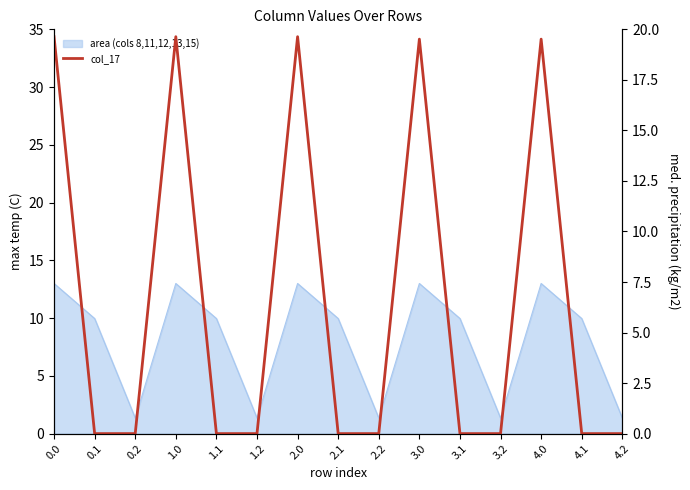

Reading right to left, list all the values displayed in this chart.

4.2=0.0	4.1=0.0	4.0=19.5	3.2=0.0	3.1=0.0	3.0=19.5	2.2=0.0	2.1=0.0	2.0=19.6	1.2=0.0	1.1=0.0	1.0=19.6	0.2=0.0	0.1=0.0	0.0=19.6